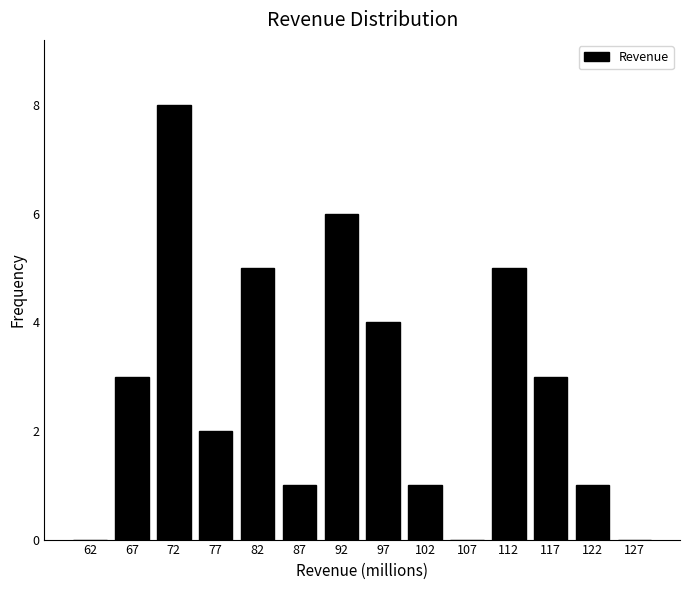

Reading left to right, transcribe this chart: for each bar, give the range it covers on the x-axis and its height. The values are not printed on the chart, so give them approximately, as read against the axis.

60 to 65: 0
65 to 70: 3
70 to 75: 8
75 to 80: 2
80 to 85: 5
85 to 90: 1
90 to 95: 6
95 to 100: 4
100 to 105: 1
105 to 110: 0
110 to 115: 5
115 to 120: 3
120 to 125: 1
125 to 130: 0